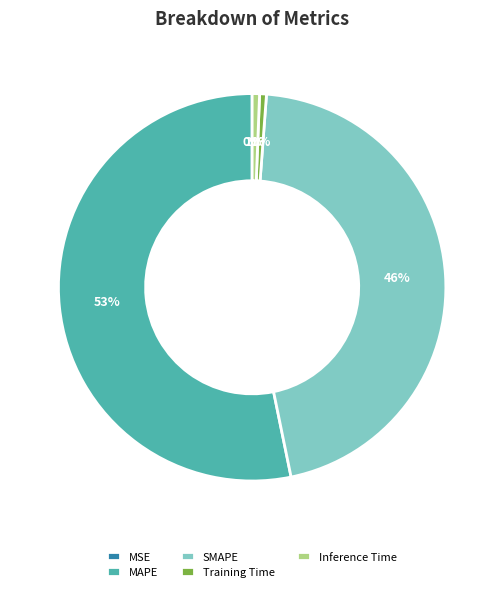

The Training Time slice represents 1% of the pie. True or false?

True